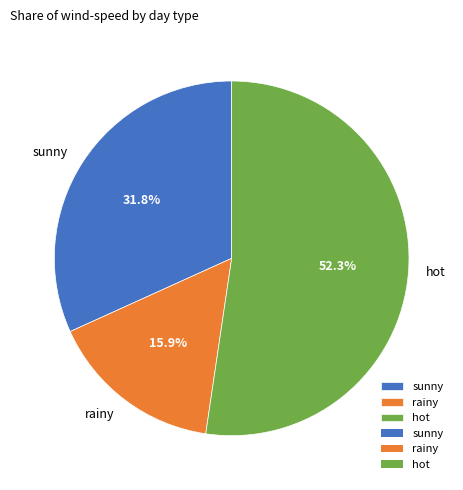

Which slice is the largest?

hot